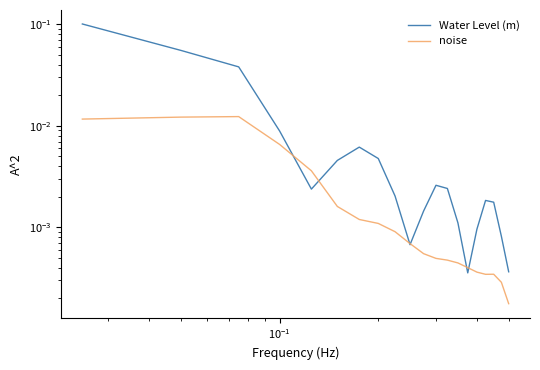

True or false: Water Level (m) has more than 2 points higher than both neighbors.

True